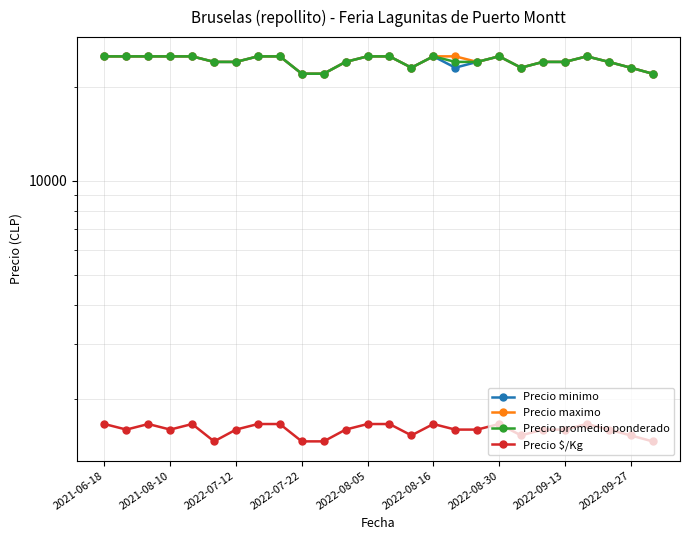

At which category is the sum across all series the highest?

2021-06-18